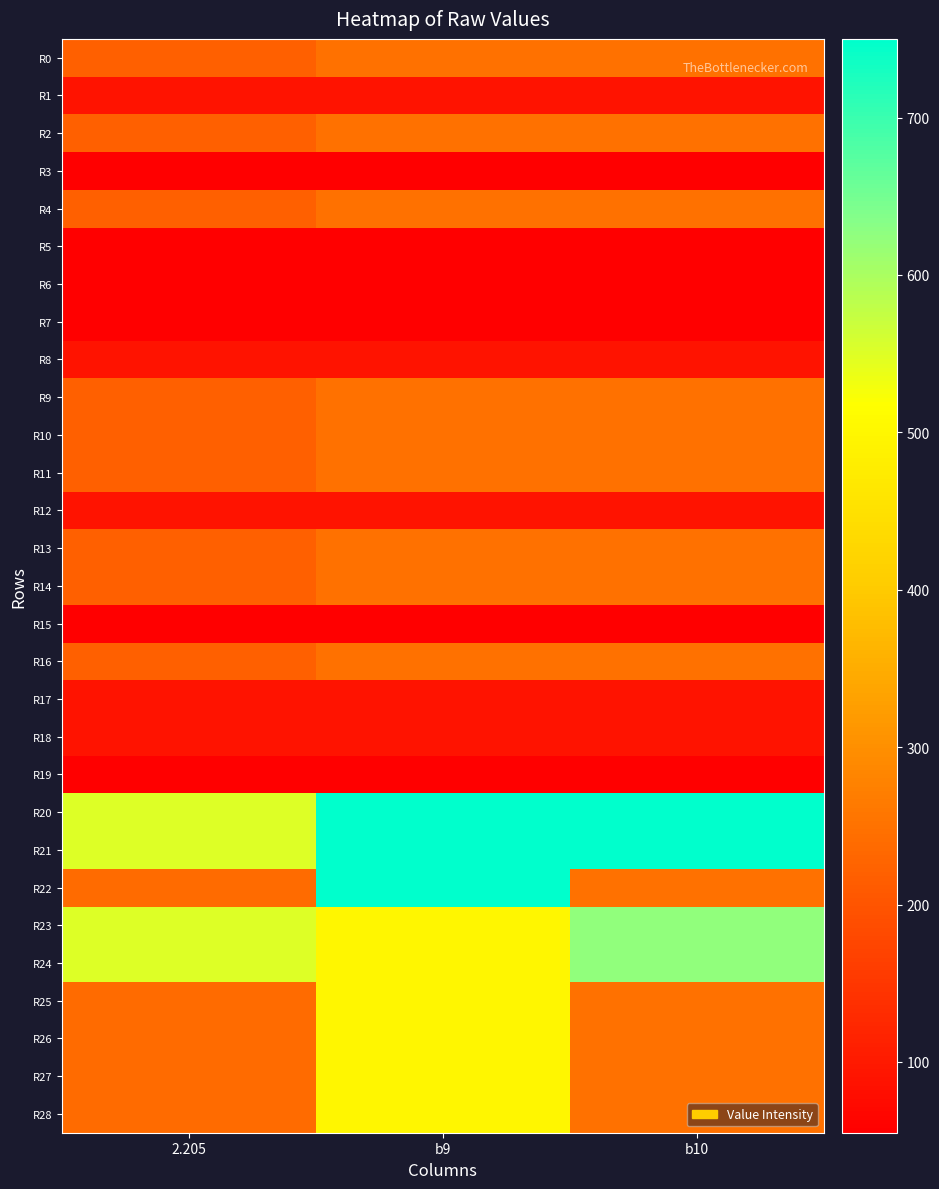

Count the number of categories in the chart.

3